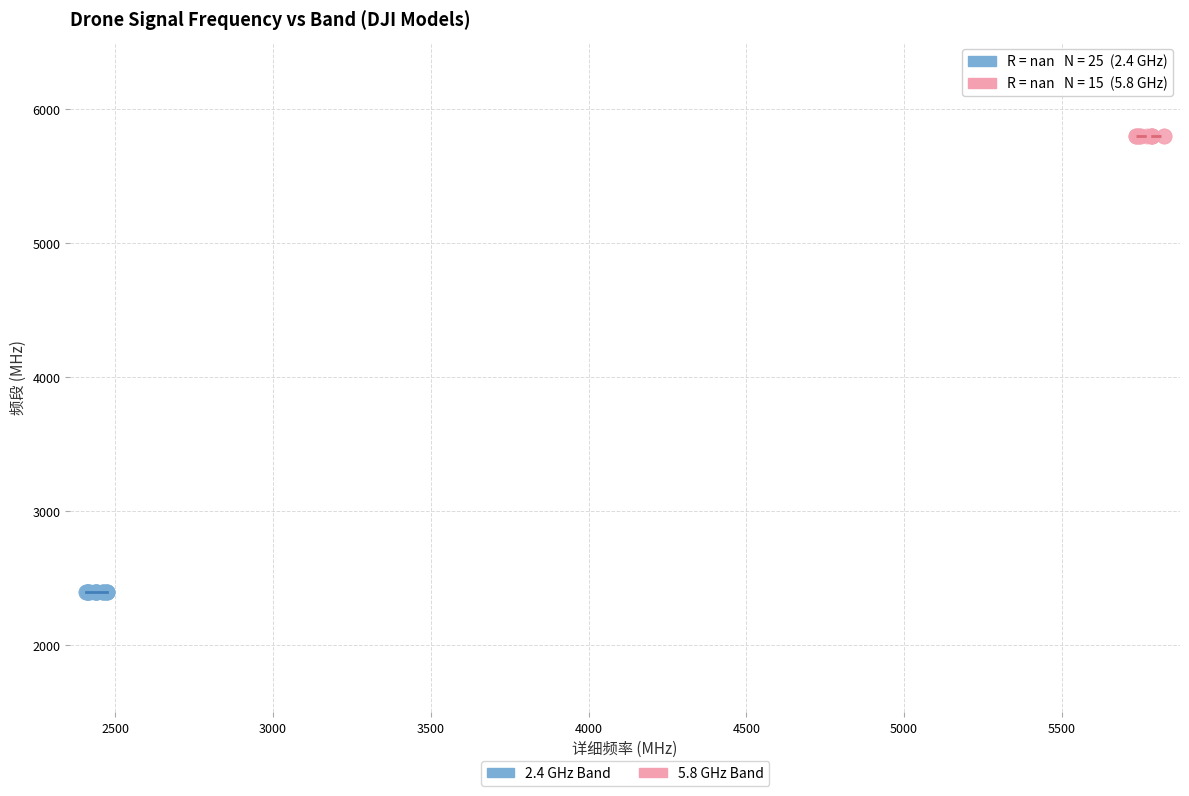

Which series reaches the minimum Y coordinate?

2.4 GHz Band